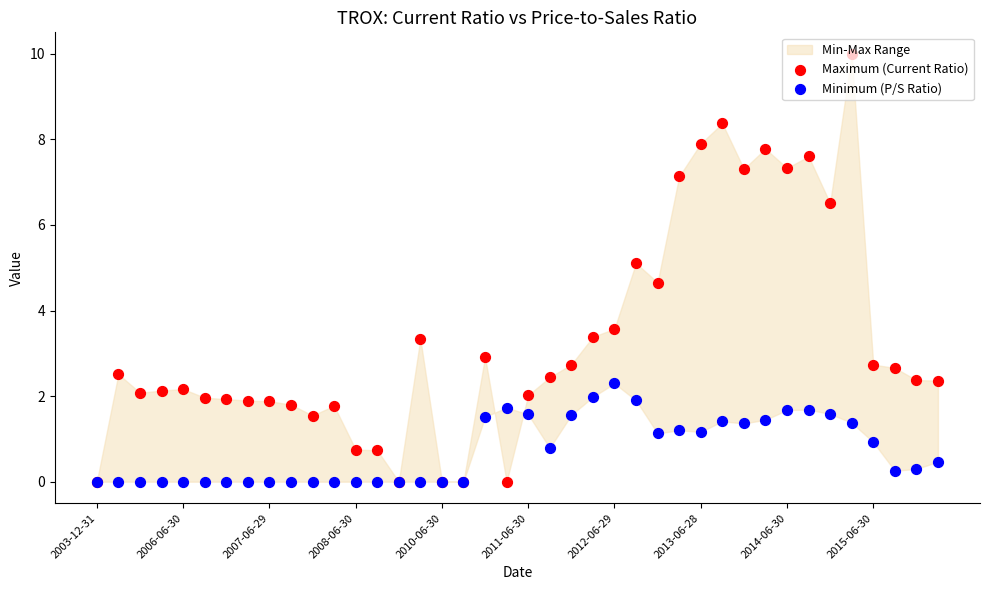

Which series reaches the maximum Y coordinate?

Maximum (Current Ratio)